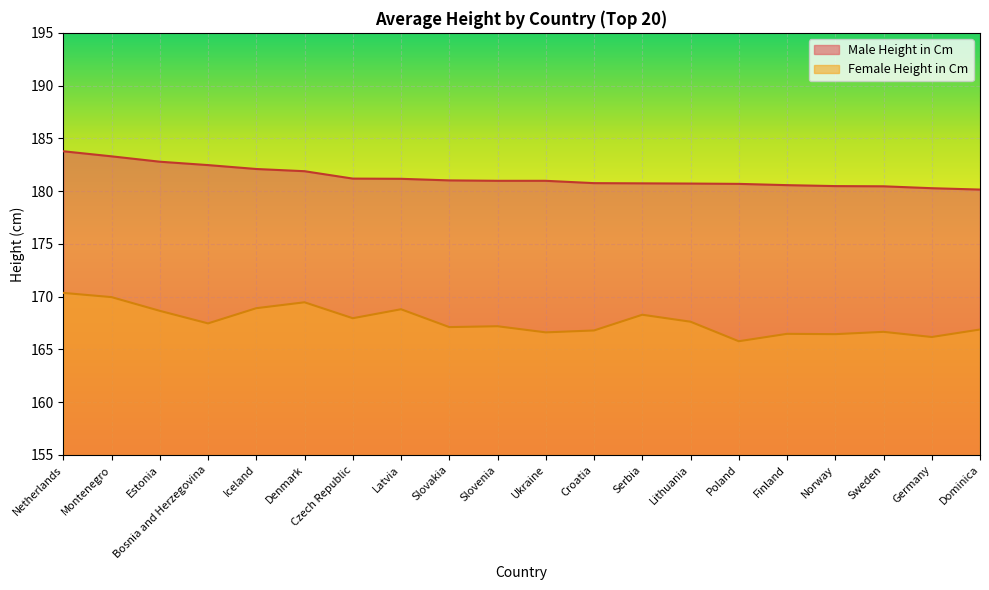

Rank the series by their average value, from lowest to highest.

Female Height in Cm, Male Height in Cm